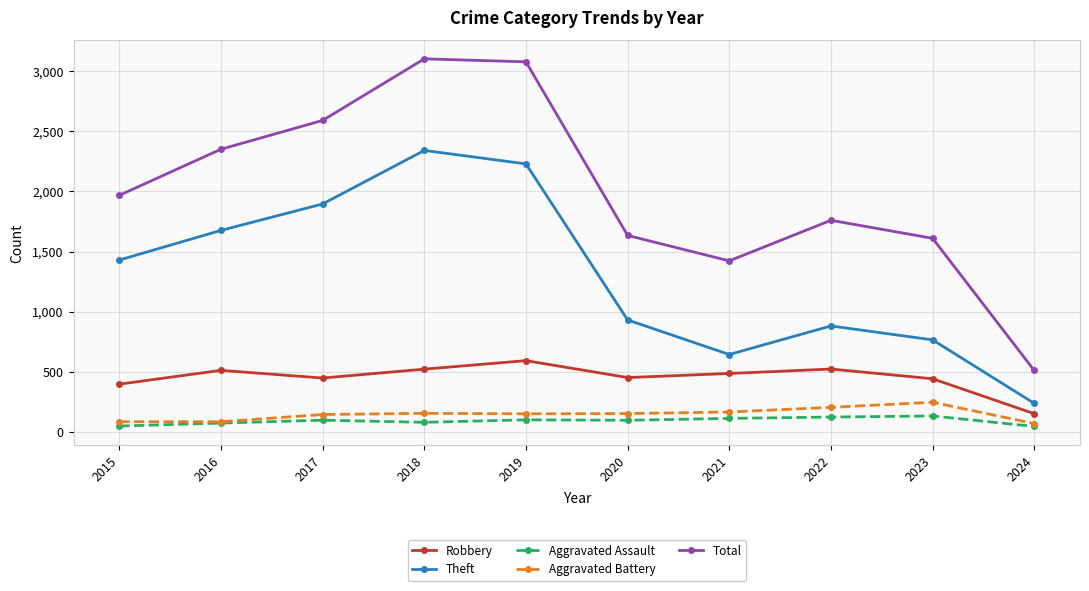

Which series has the largest range (max minus min)?

Total